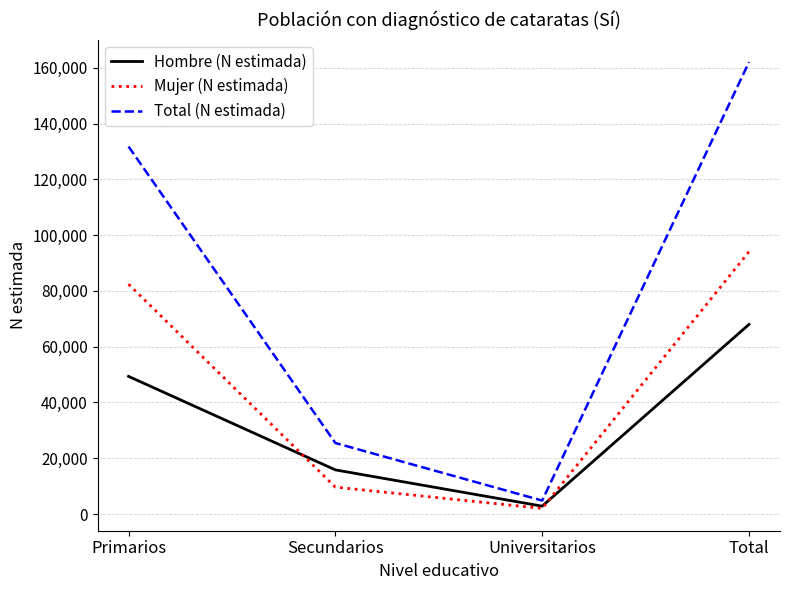

What is the maximum value shown in the chart?

162034